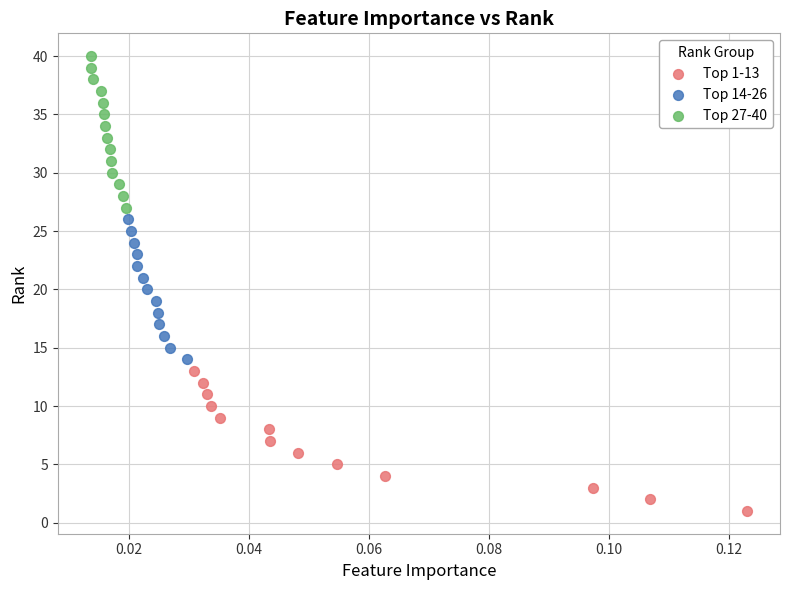

Which series contains the highest Y value?

Top 27-40